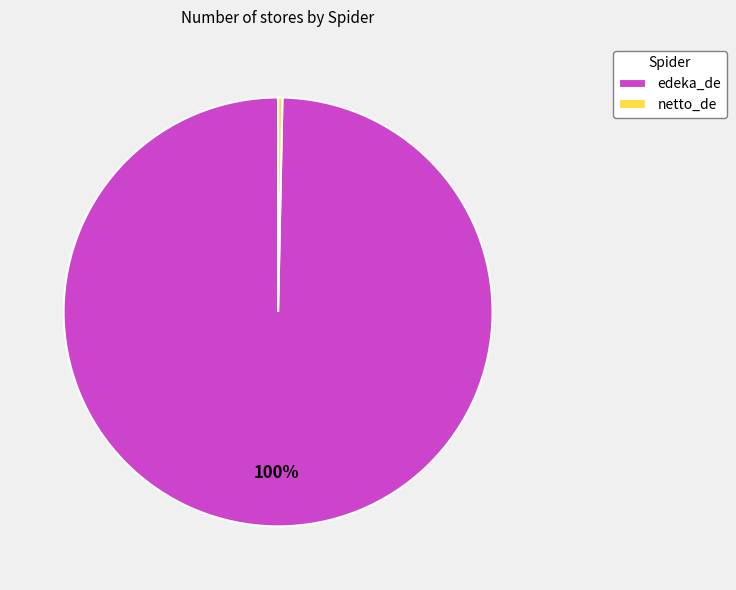

Between edeka_de and netto_de, which is larger?

edeka_de